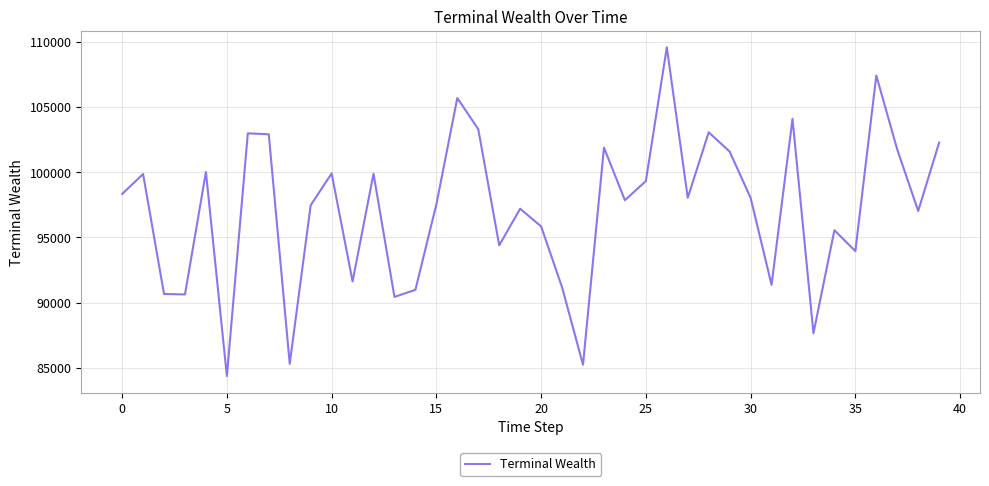

What is the average value?

97151.6